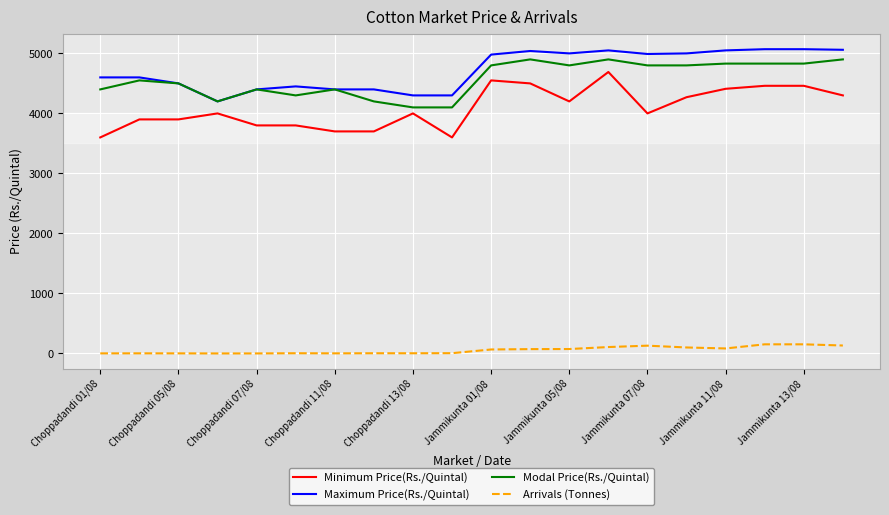

True or false: Arrivals (Tonnes) and Minimum Price(Rs./Quintal) intersect in this chart.

False